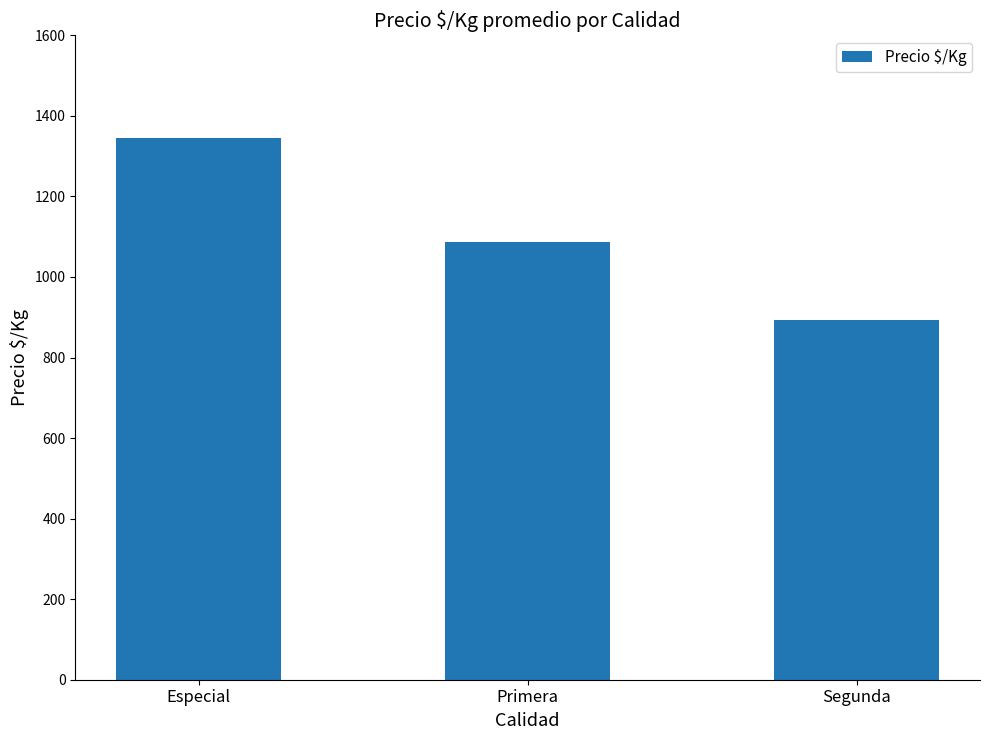

The chart shows a value of 894 at Segunda. True or false?

True